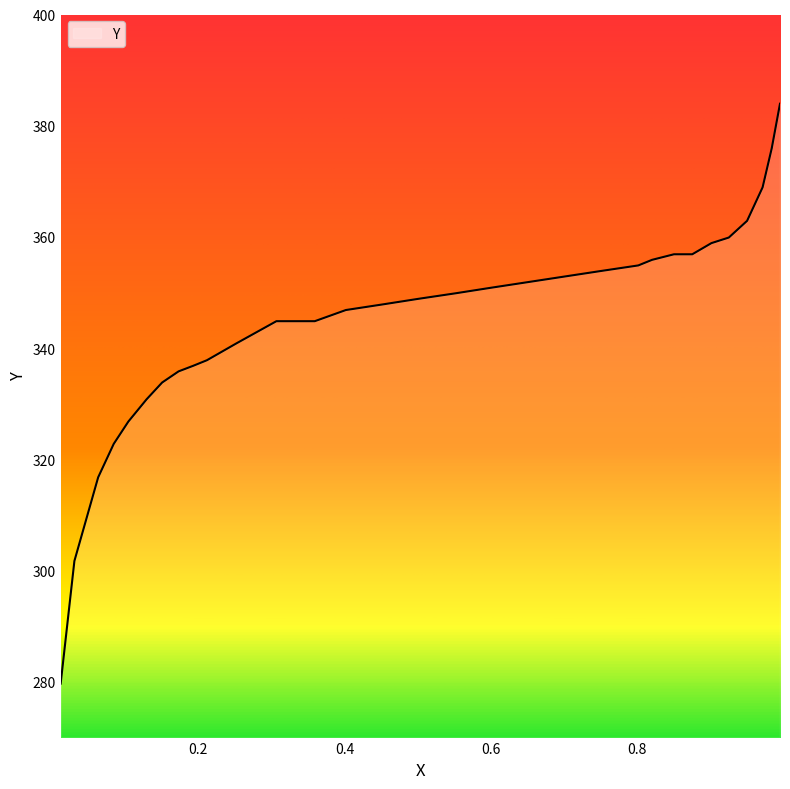

What is the maximum value shown in the chart?

384.0